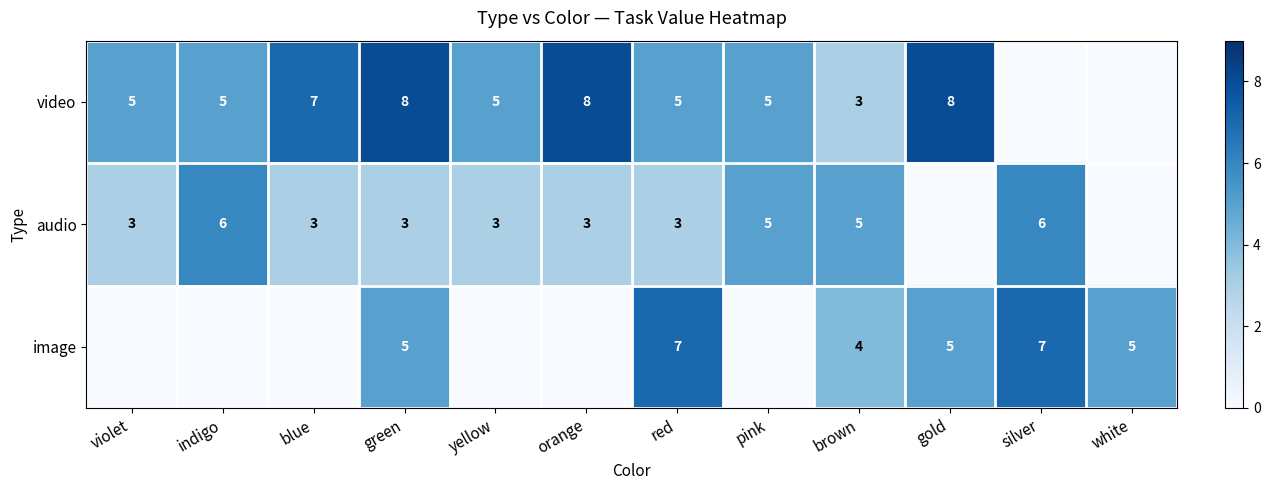

What is the spread (max minus min) of values at pink?

5